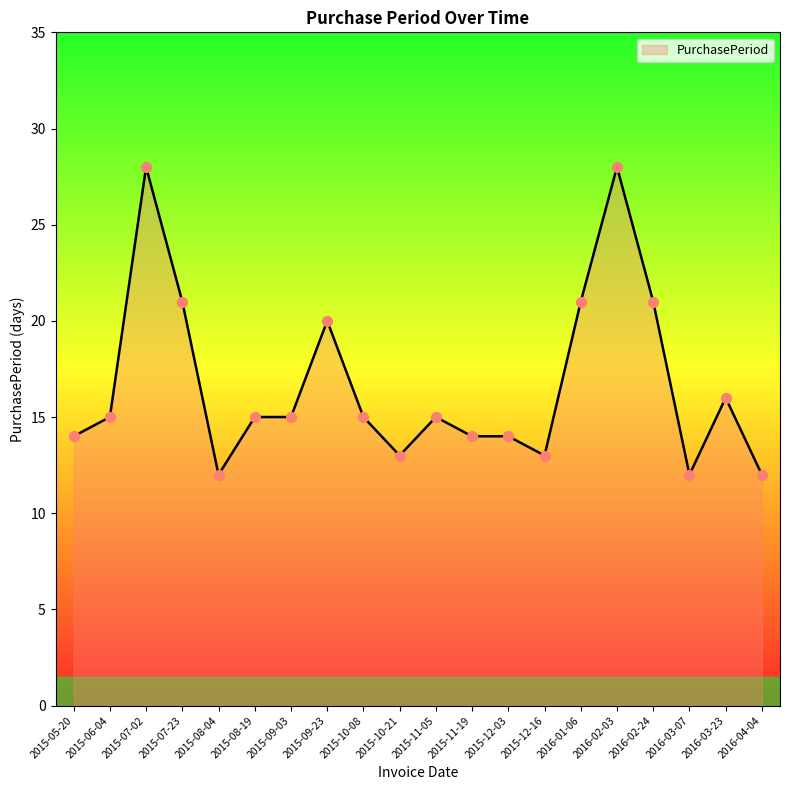

Which has a higher value, 2016-03-07 or 2015-08-19?

2015-08-19